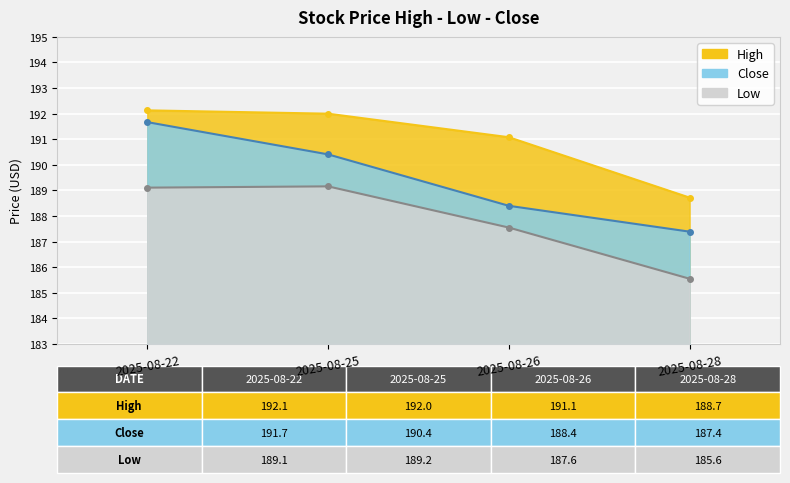

True or false: High and Low intersect in this chart.

False